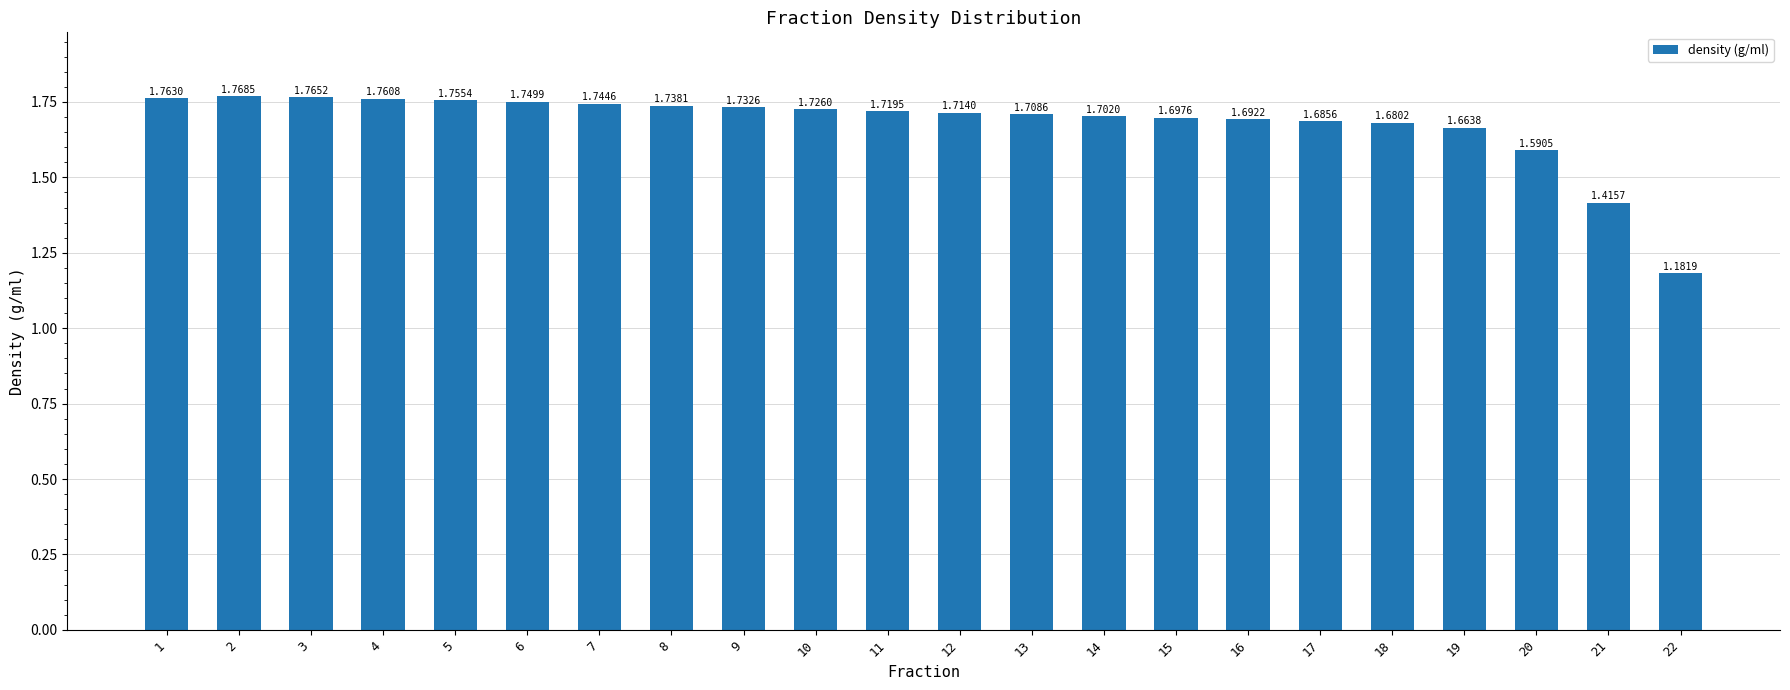

Between 21 and 11, which is larger?

11